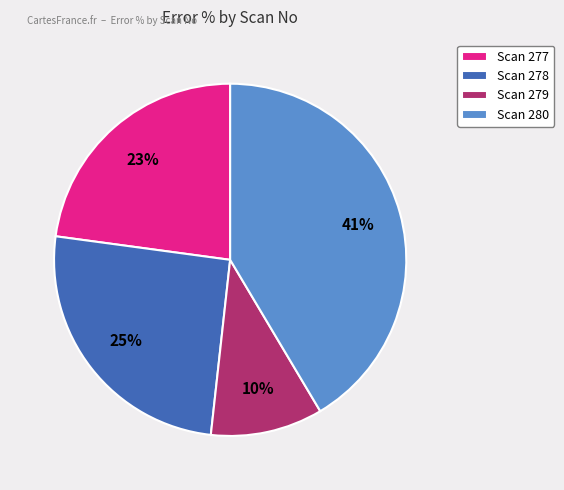

True or false: Scan 279 accounts for 19% of the total.

False